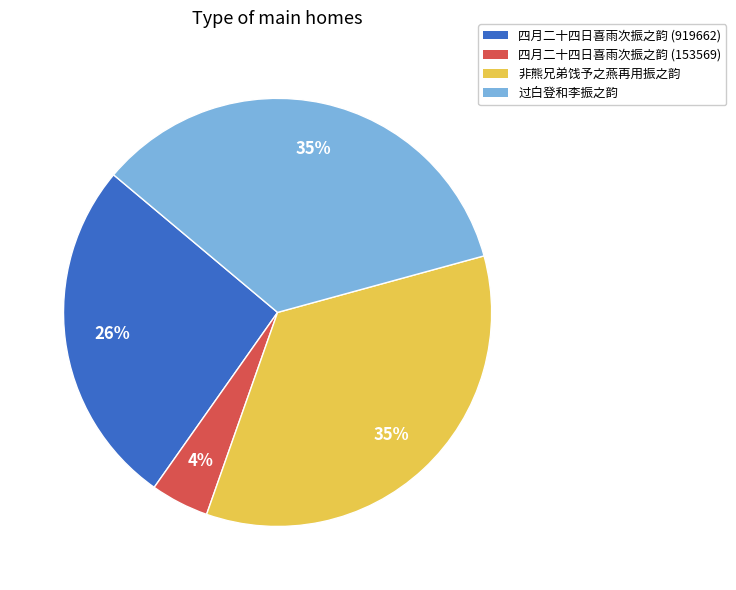

True or false: 过白登和李振之韵 accounts for 20% of the total.

False